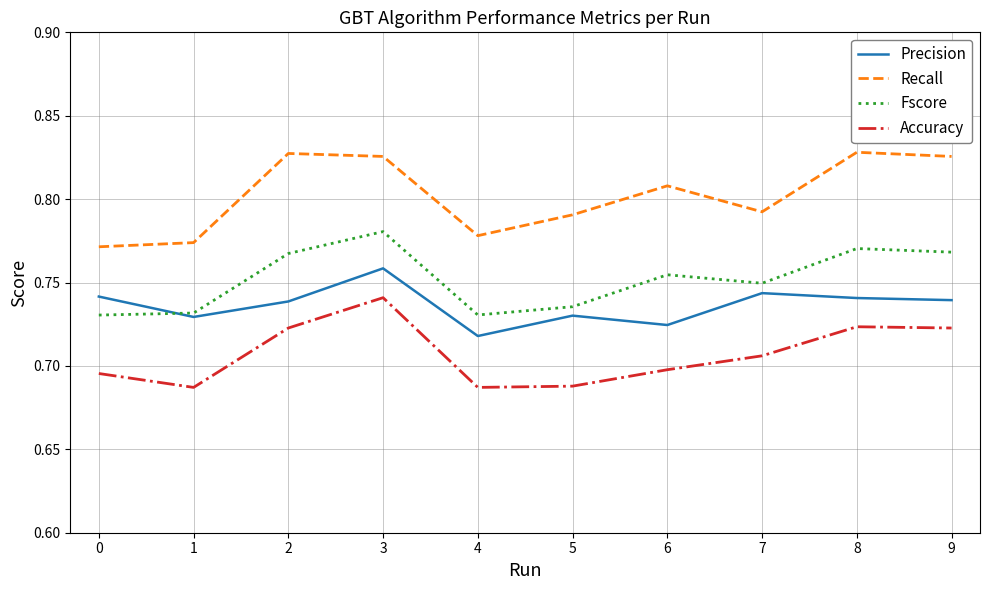

True or false: Fscore and Recall cross at least once.

False